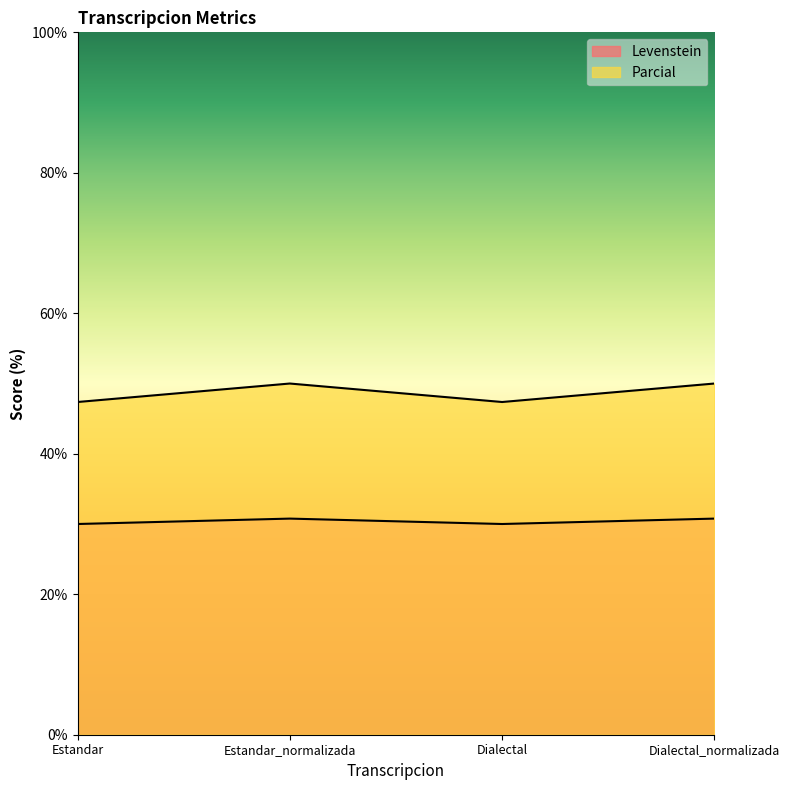

At which category does Parcial reach its first local valley?

Dialectal